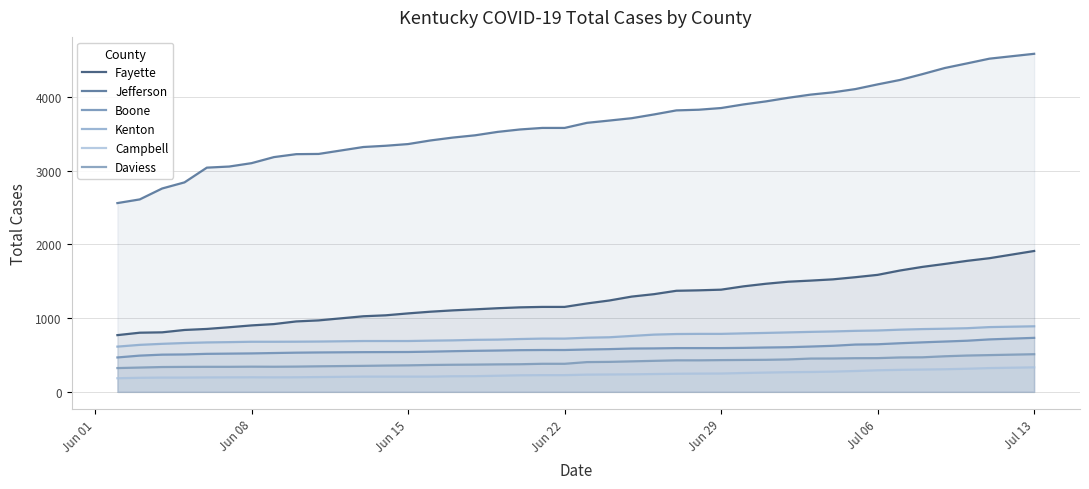

What are all the series names shown in the legend?

Fayette, Jefferson, Boone, Kenton, Campbell, Daviess